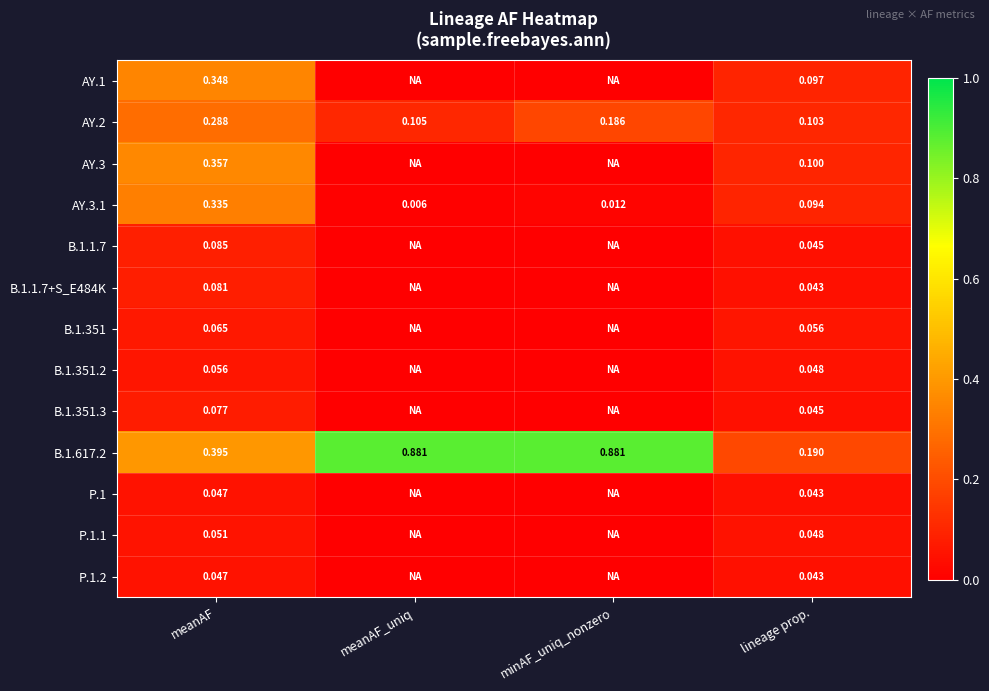

At which category is the sum across all series the highest?

meanAF